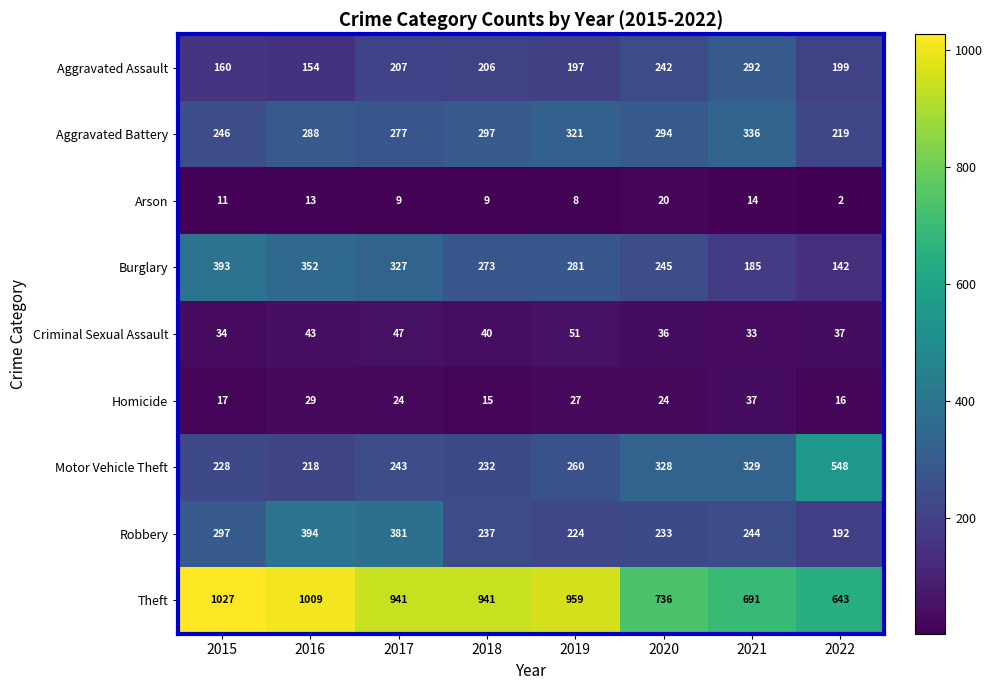

At which label is Arson closest to 11?

2015